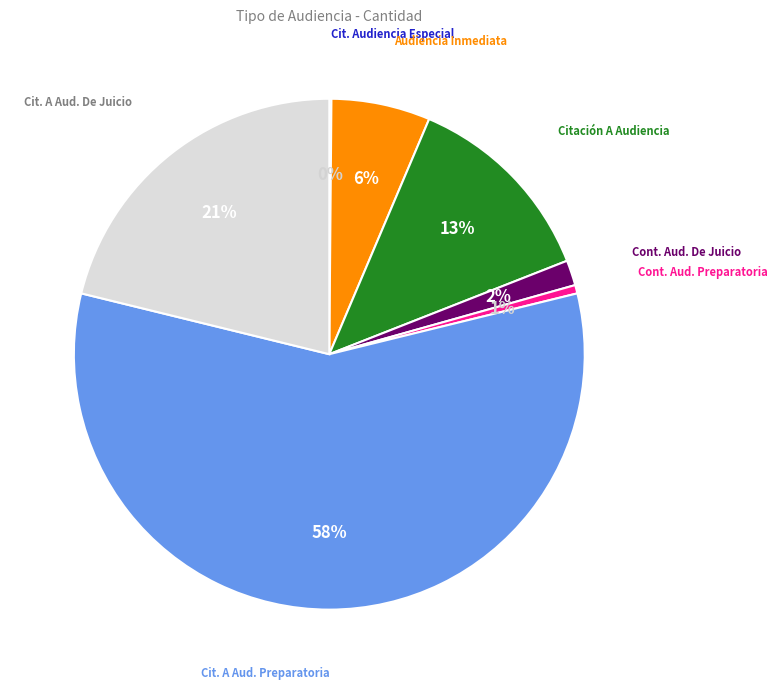

Does any single category account for the majority?

Yes